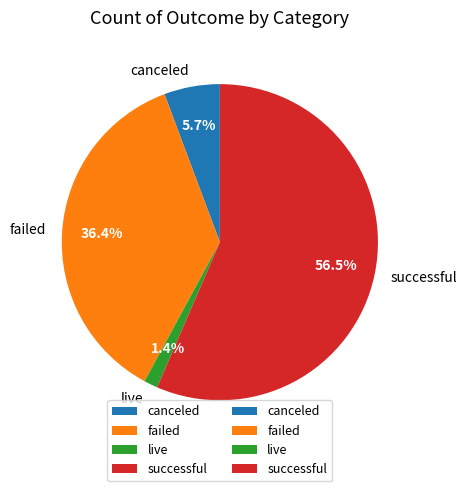

Approximately how many times larger is the value at successful compared to failed?

1.6